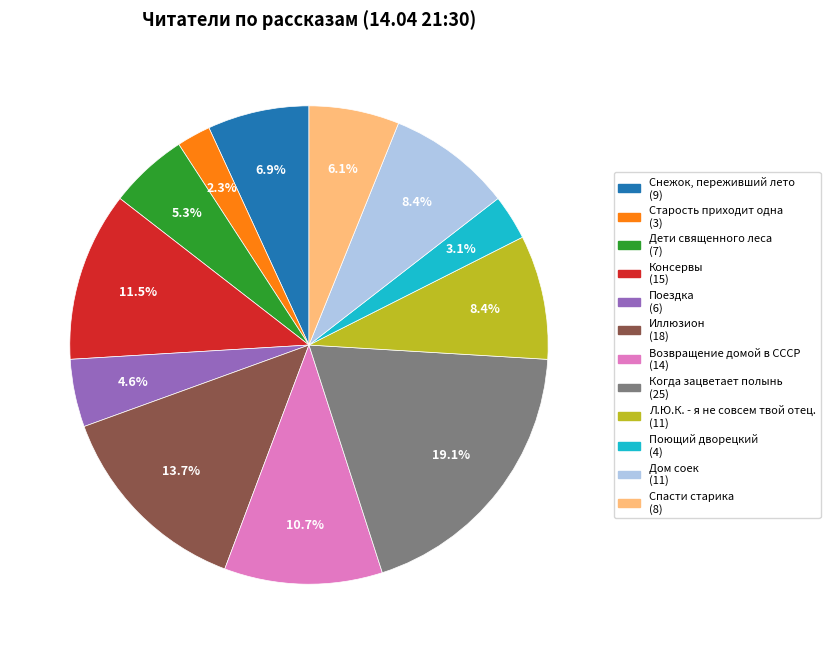

The Дети священного леса slice represents 5% of the pie. True or false?

True